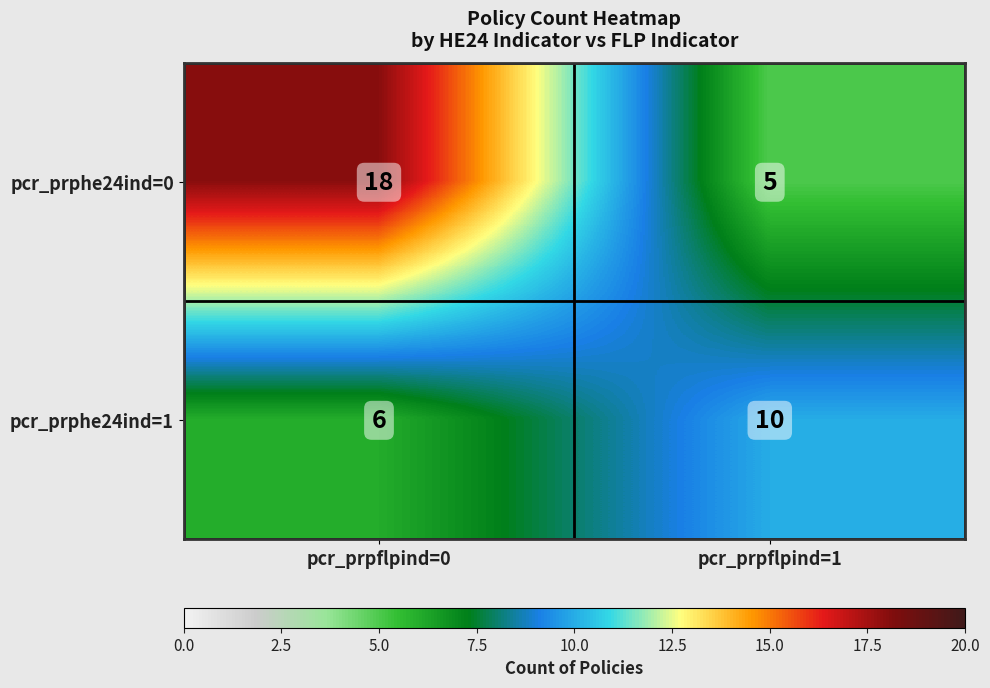

Reading left to right, what are all the values shown in this chart?

pcr_prphe24ind=0: 18	5
pcr_prphe24ind=1: 6	10